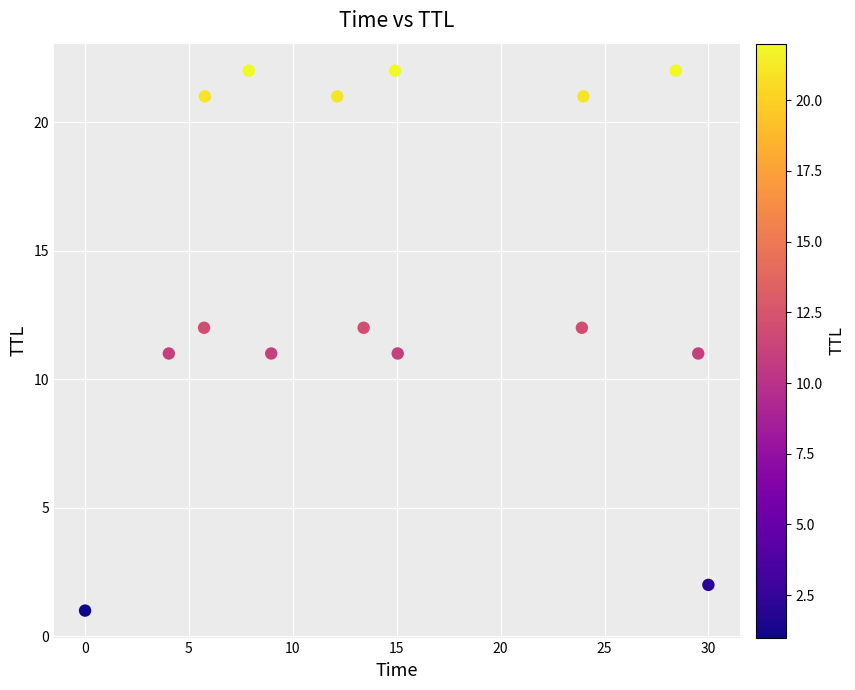

What is the range of Y values (max minus min)?

21